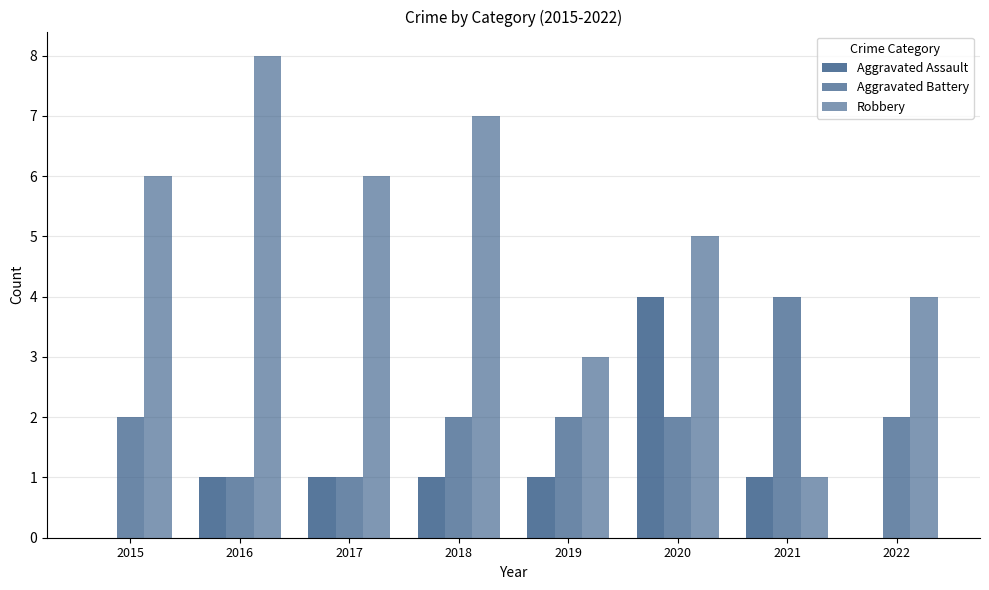

How many categories are shown in the chart?

8